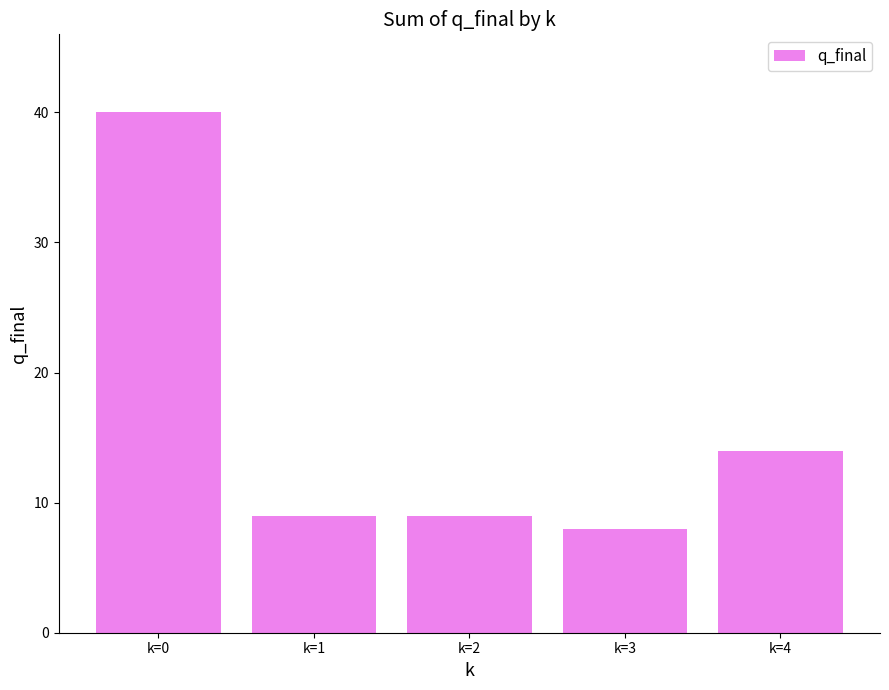

What is the average value?

16